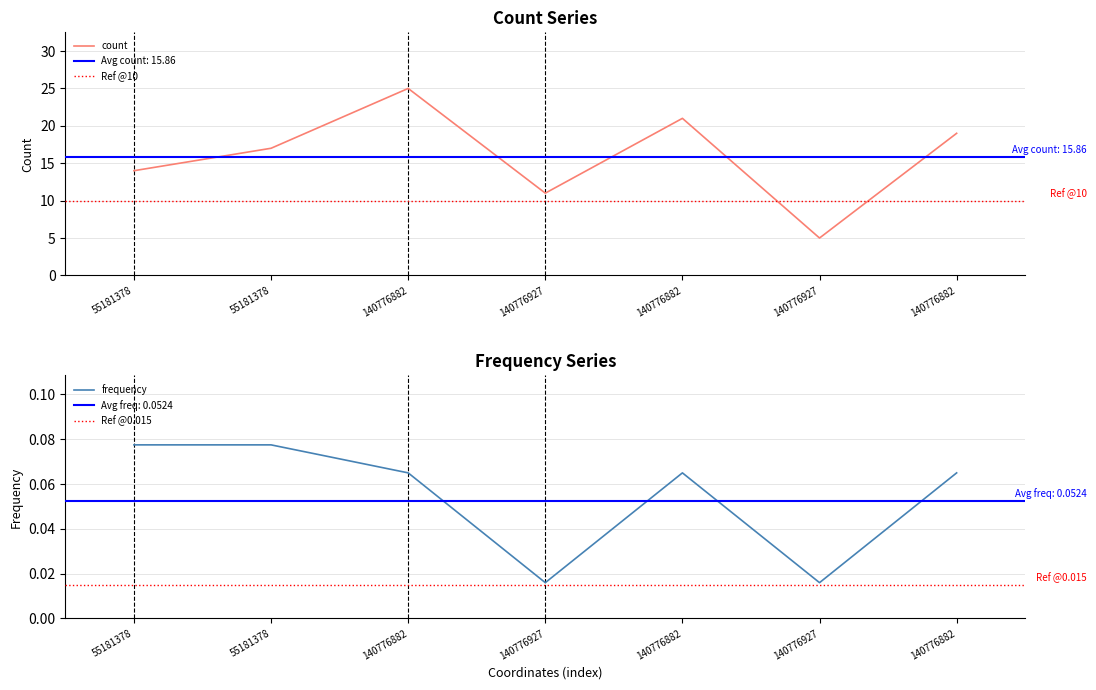

What is the sum of the frequency values at 140776882 and 55181378?

0.1